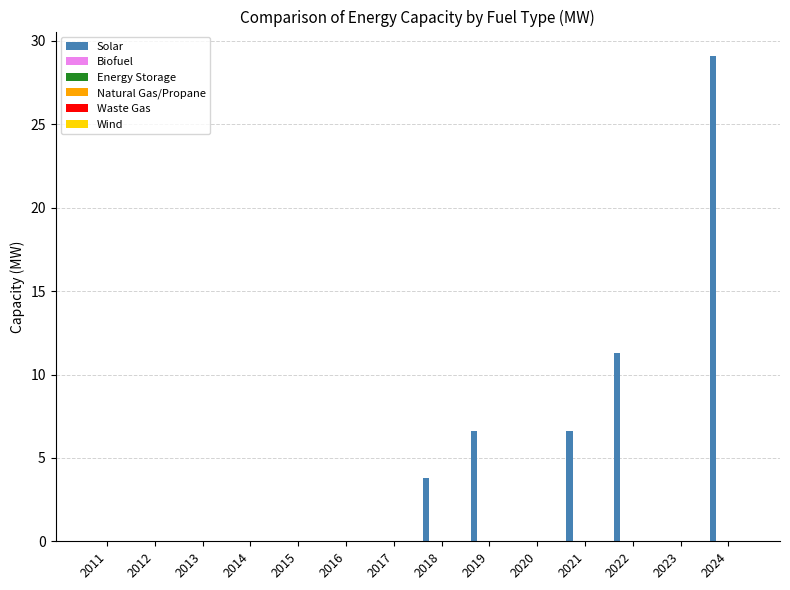

What is the greatest value displayed?

29.1